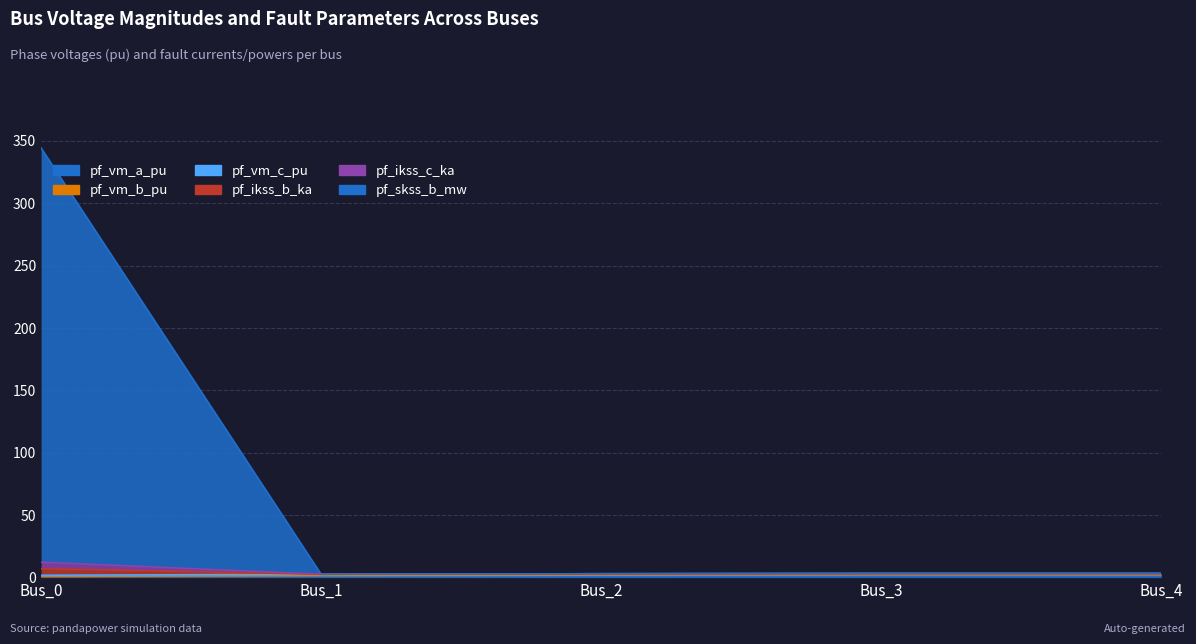

At which category is the sum across all series the highest?

Bus_0